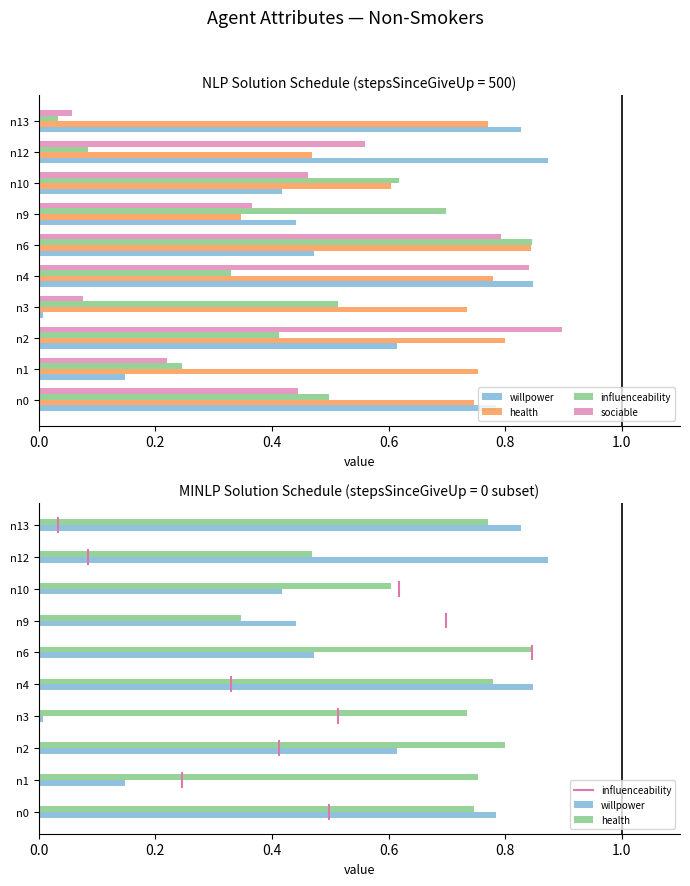

What is the maximum value shown in the chart?

0.9